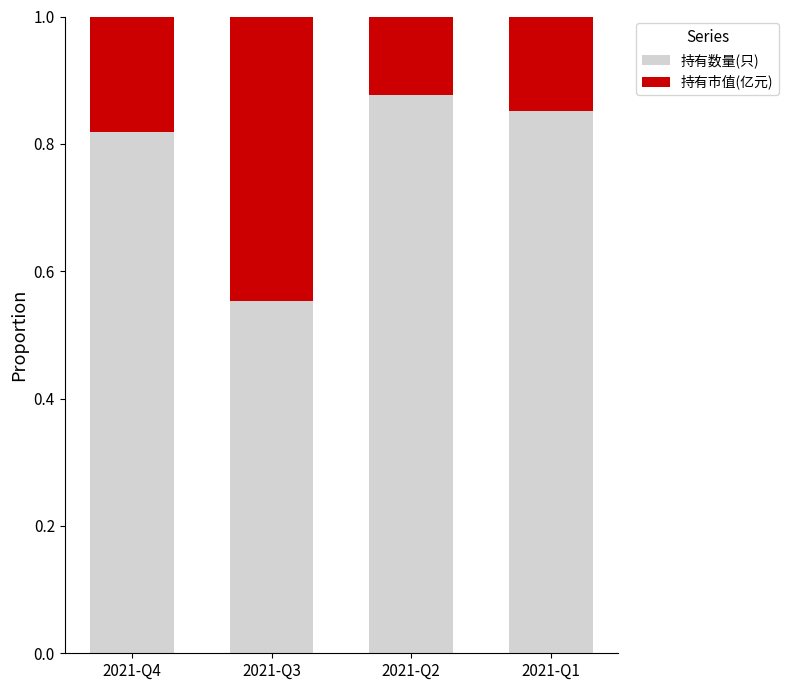

What is the total value across all series at 2021-Q3?

1.0